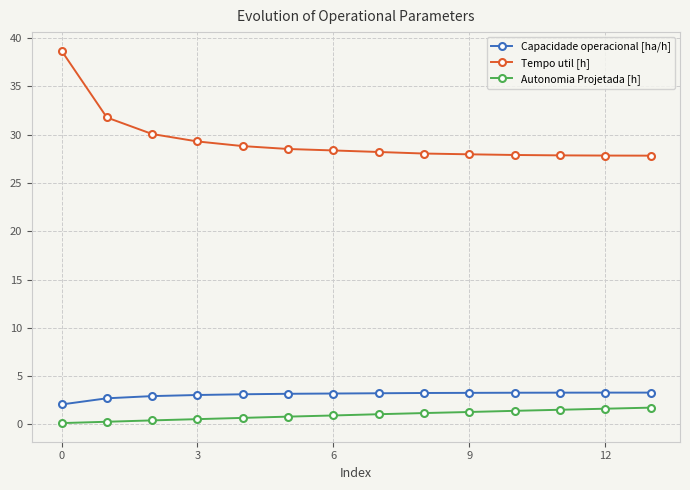

True or false: Tempo util [h] and Autonomia Projetada [h] cross at least once.

False